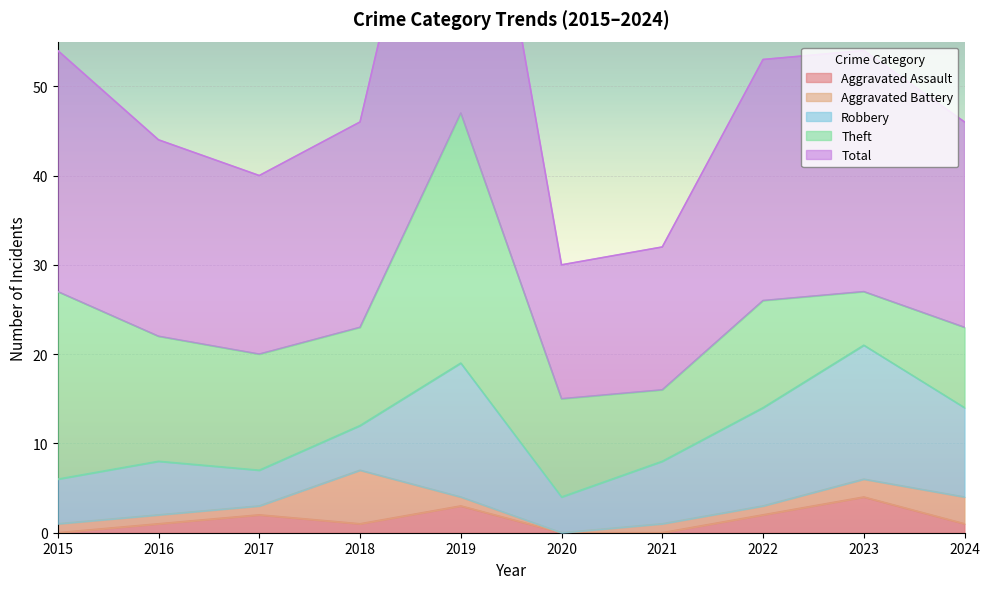

In Aggravated Assault, how many points are lower than both neighbors (excluding endpoints)?

1